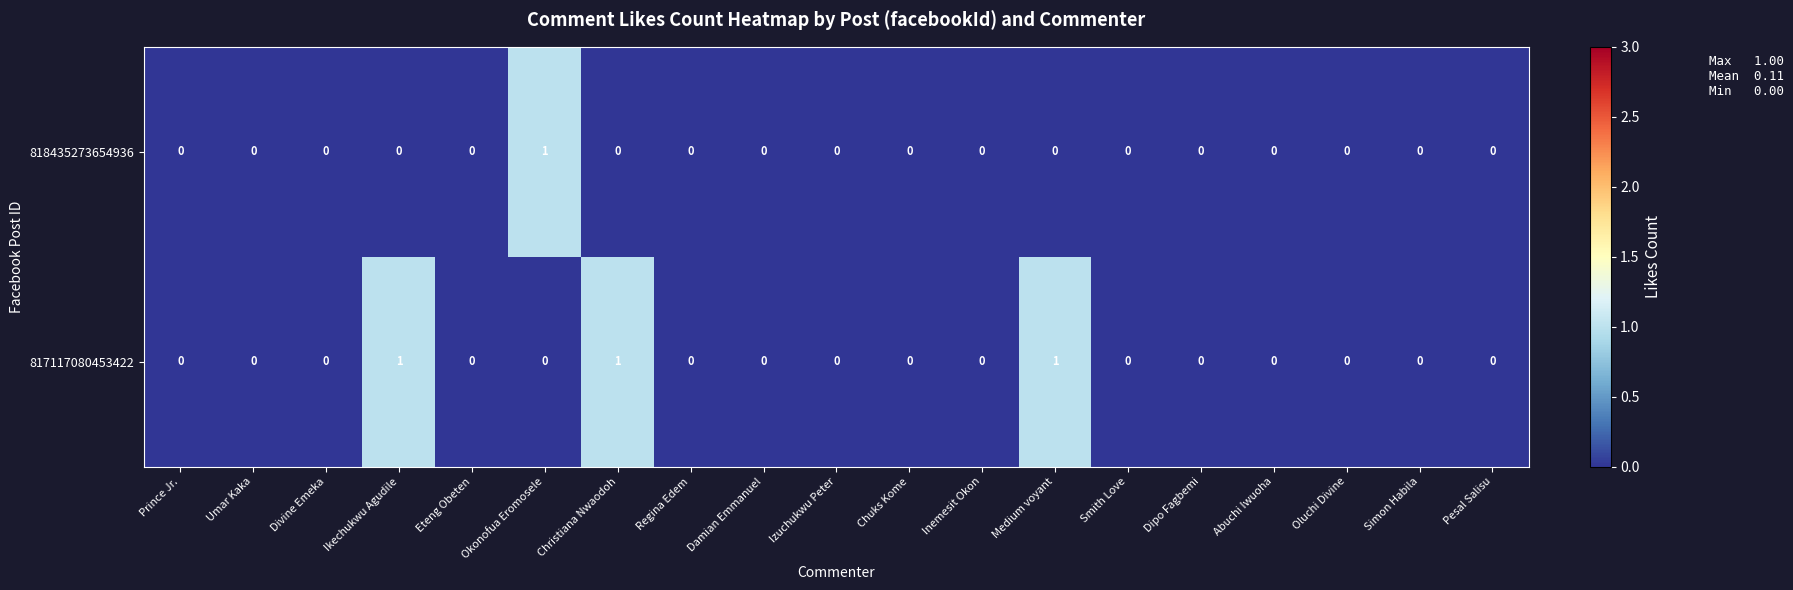

What is the sum of all 817117080453422 values?

3